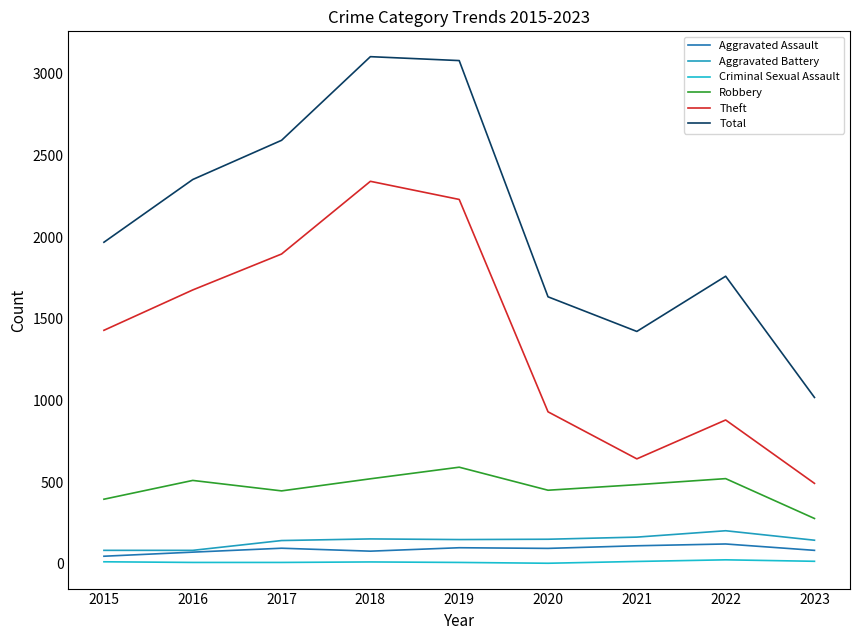

At which label does Total first exceed 1968?

2016